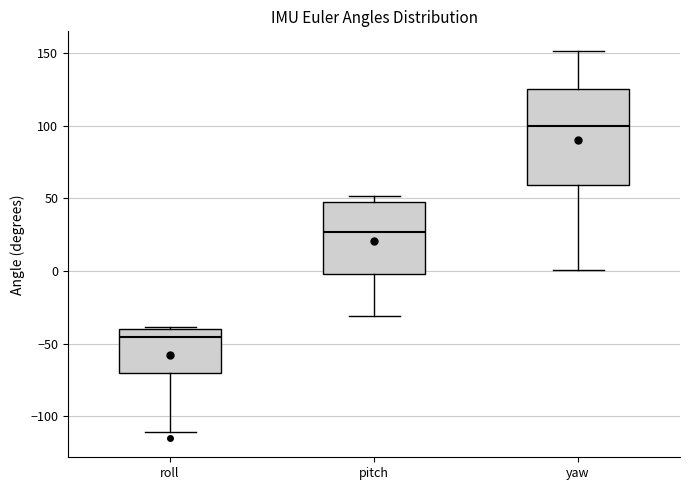

Which box's median line is the lowest?

roll